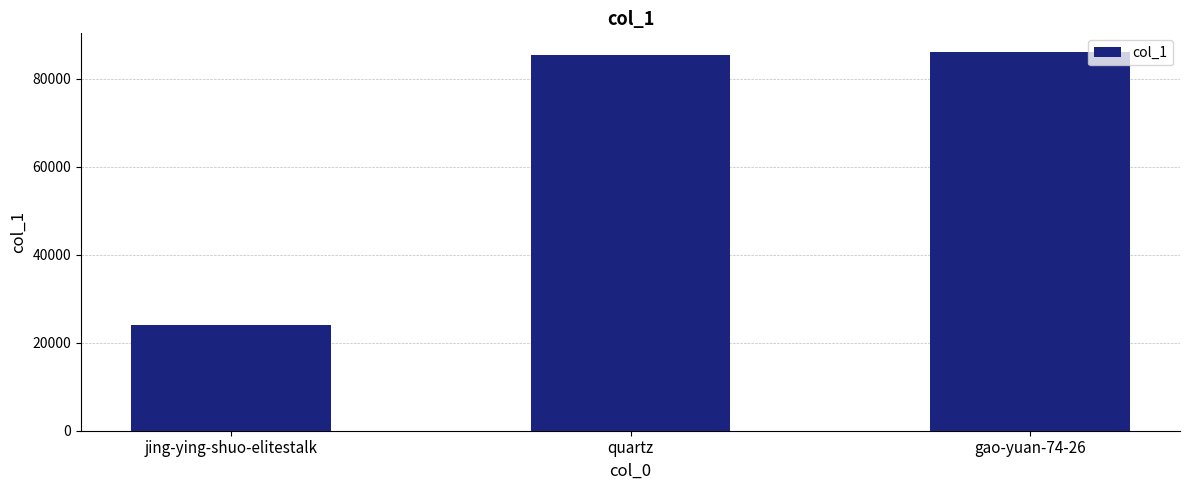

What value does the data have at quartz?

85461